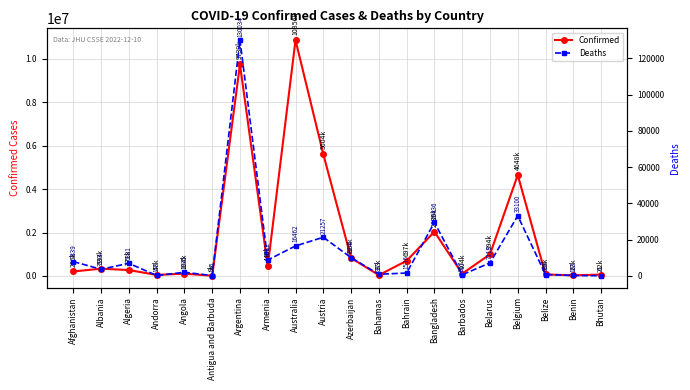

What is the total value across all series at Andorra?

47604